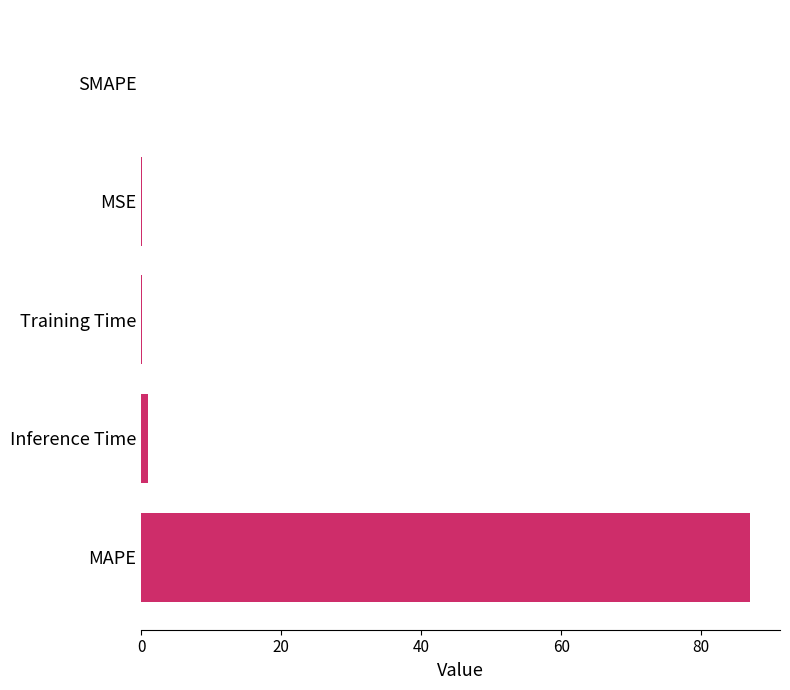

The value at MAPE is 86.9. True or false?

True